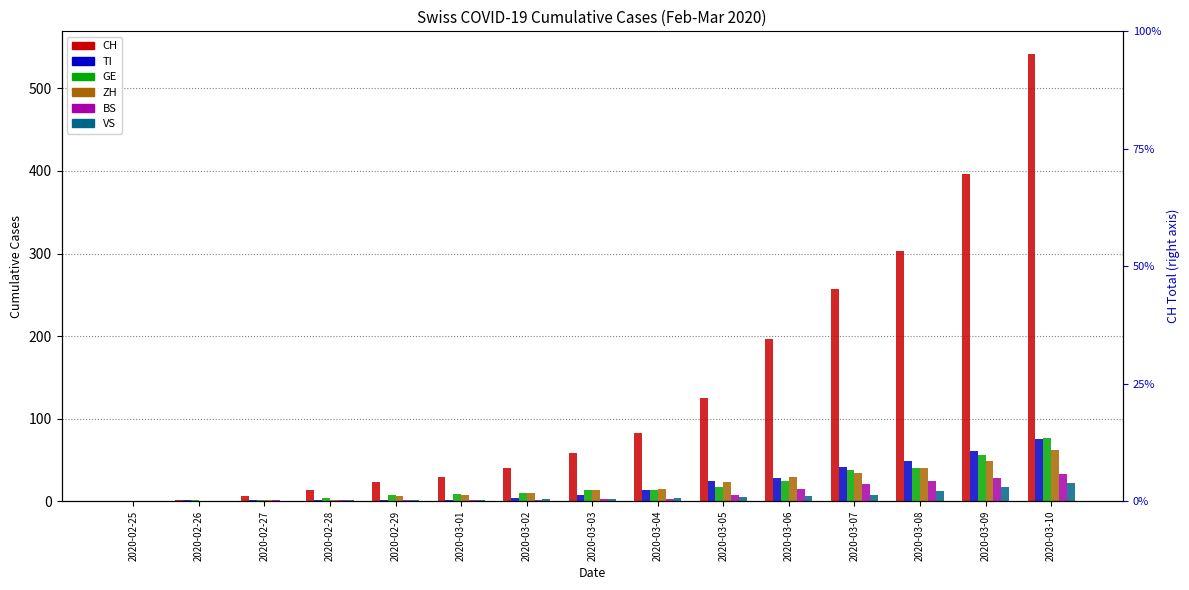

At which label is BS closest to 16?

2020-03-06